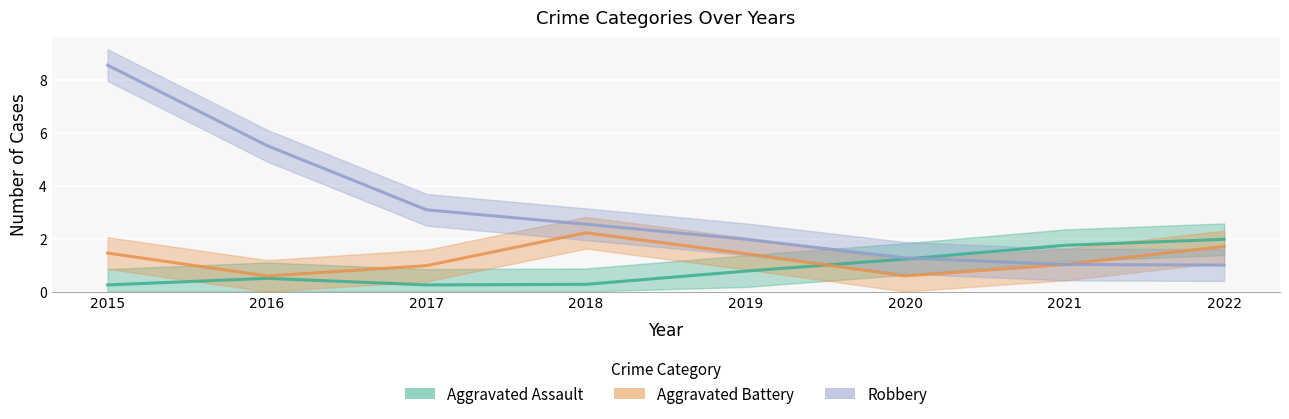

True or false: Robbery has a value of 1 at 2020.

True